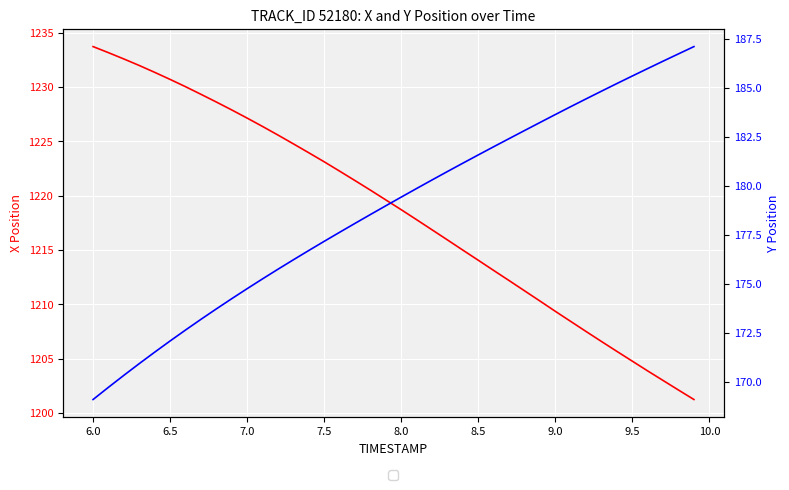

What is the average value of the X series?

1218.5